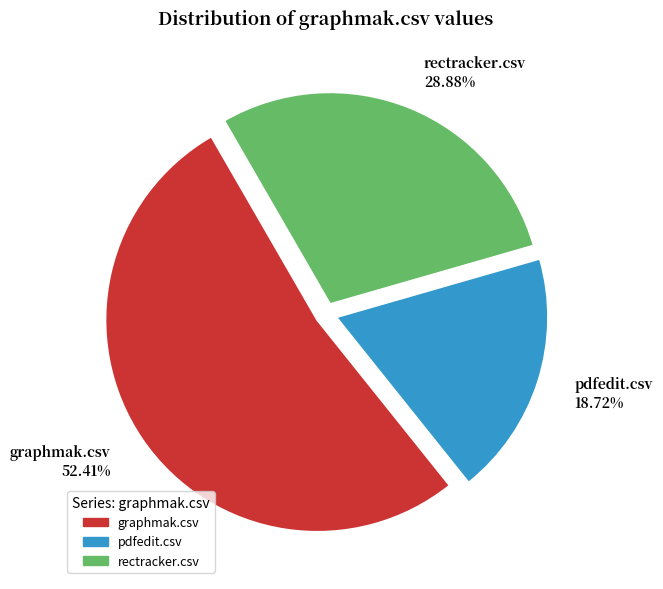

Which category has the biggest portion of the pie?

graphmak.csv